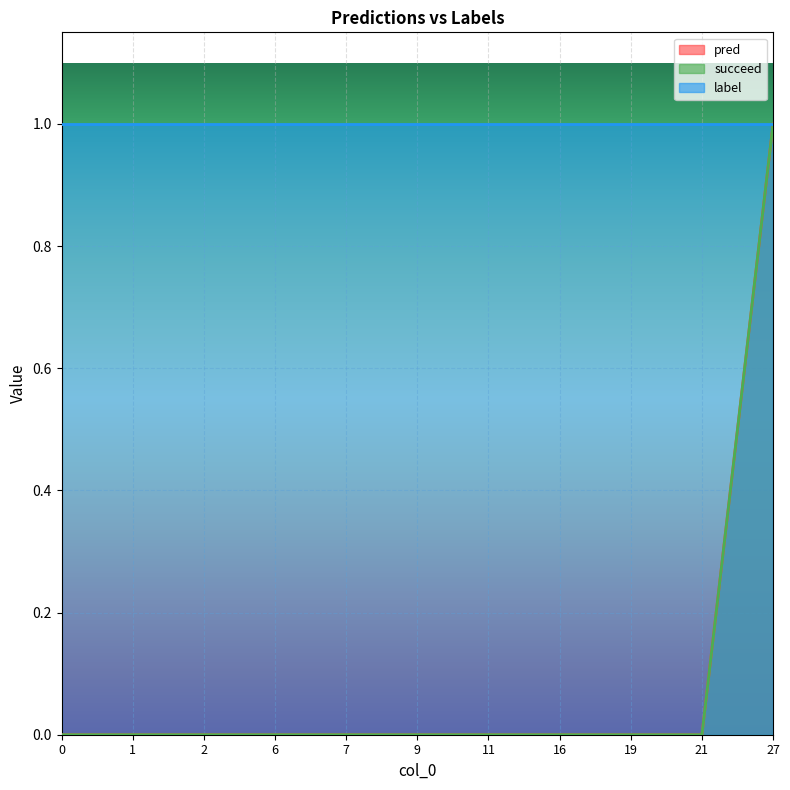

True or false: pred and succeed intersect in this chart.

False